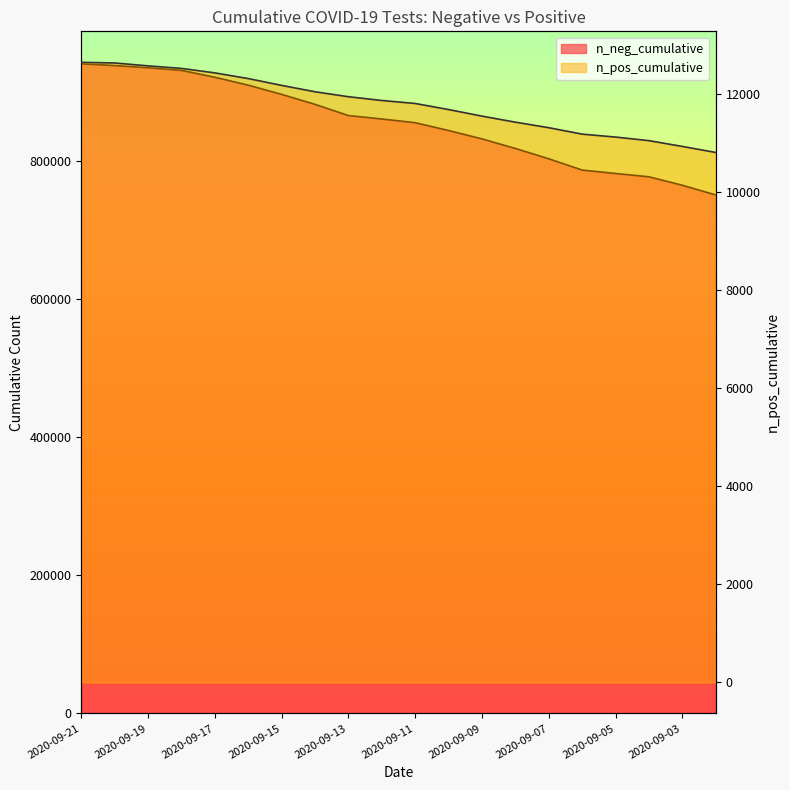

Reading left to right, extract all data points from this chart.

n_neg_cumulative: 2020-09-21=940162	2020-09-20=937673	2020-09-19=934497	2020-09-18=930674	2020-09-17=920706	2020-09-16=909293	2020-09-15=895930	2020-09-14=881473	2020-09-13=865287	2020-09-12=860321	2020-09-11=854947	2020-09-10=843639	2020-09-09=831527	2020-09-08=817672	2020-09-07=802707	2020-09-06=786424	2020-09-05=781446	2020-09-04=776669	2020-09-03=764424	2020-09-02=750384
n_pos_cumulative: 2020-09-21=12646	2020-09-20=12633	2020-09-19=12574	2020-09-18=12522	2020-09-17=12431	2020-09-16=12315	2020-09-15=12176	2020-09-14=12046	2020-09-13=11945	2020-09-12=11868	2020-09-11=11807	2020-09-10=11683	2020-09-09=11549	2020-09-08=11426	2020-09-07=11313	2020-09-06=11182	2020-09-05=11122	2020-09-04=11049	2020-09-03=10931	2020-09-02=10808